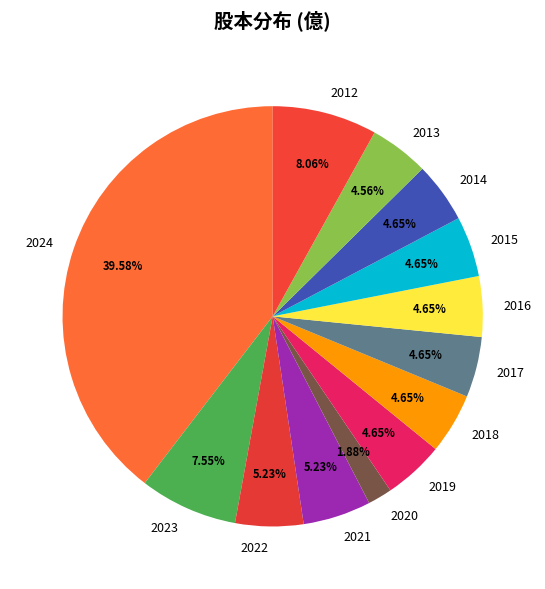

True or false: 2021 accounts for 5% of the total.

True